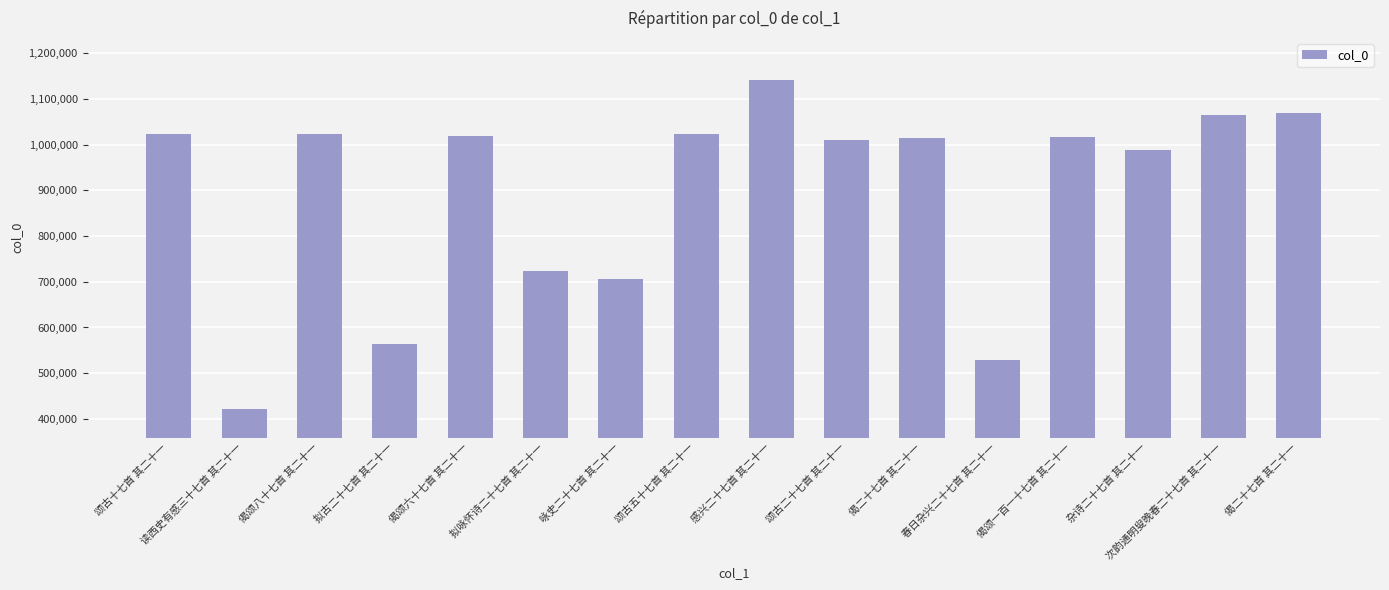

What is the difference between the values at 杂诗二十七首 其二十一 and 拟咏怀诗二十七首 其二十一?

265072